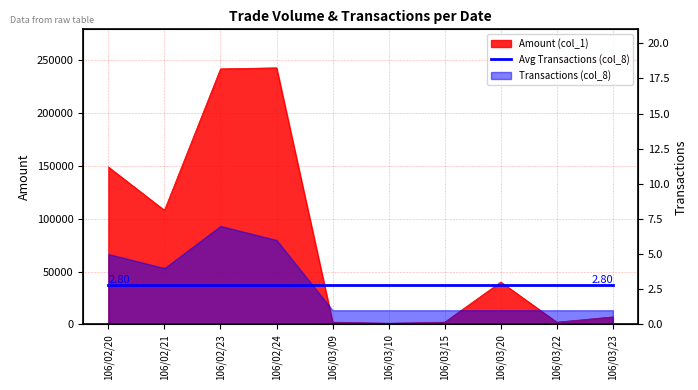

At which label does the data first exceed 40000?

106/02/20